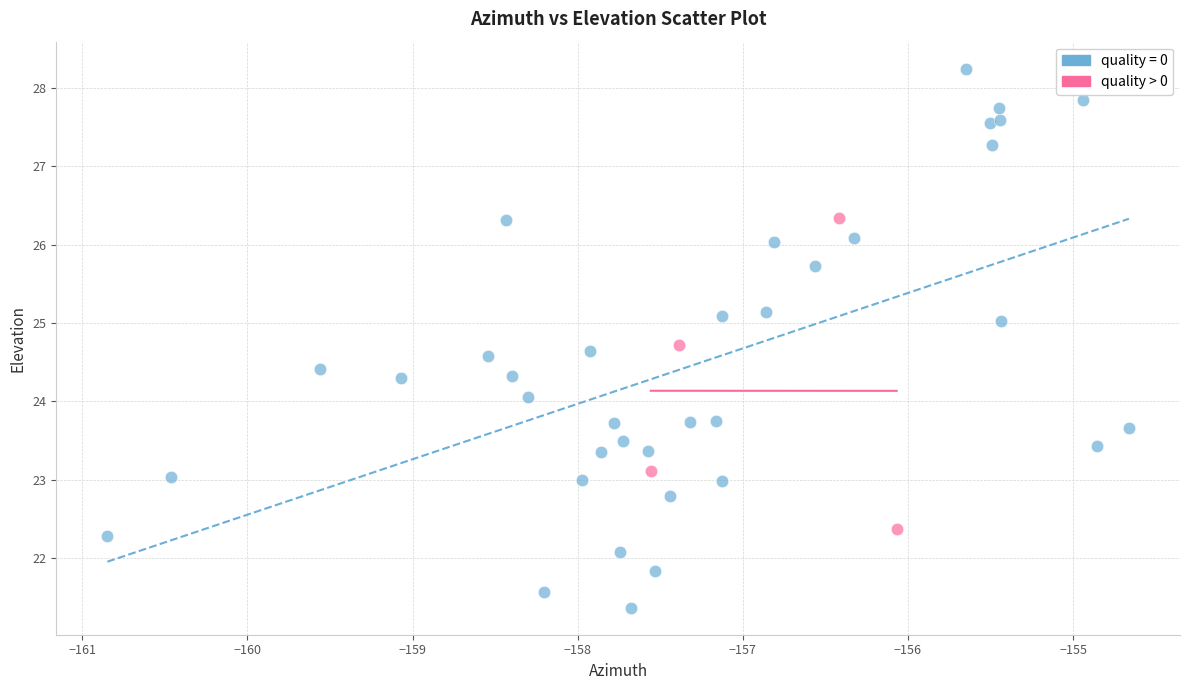

Which series contains the lowest Y value?

quality = 0